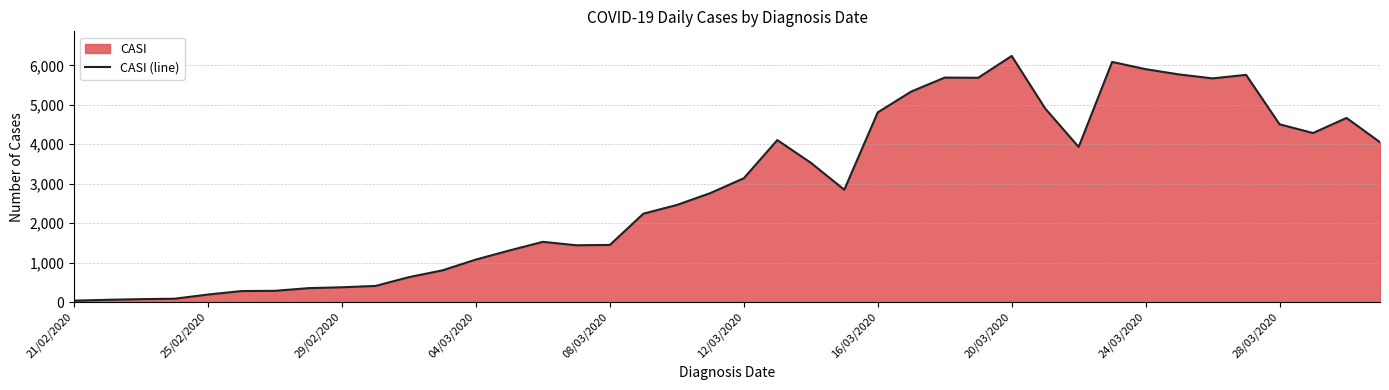

What is the difference between the maximum and minimum values?

6205